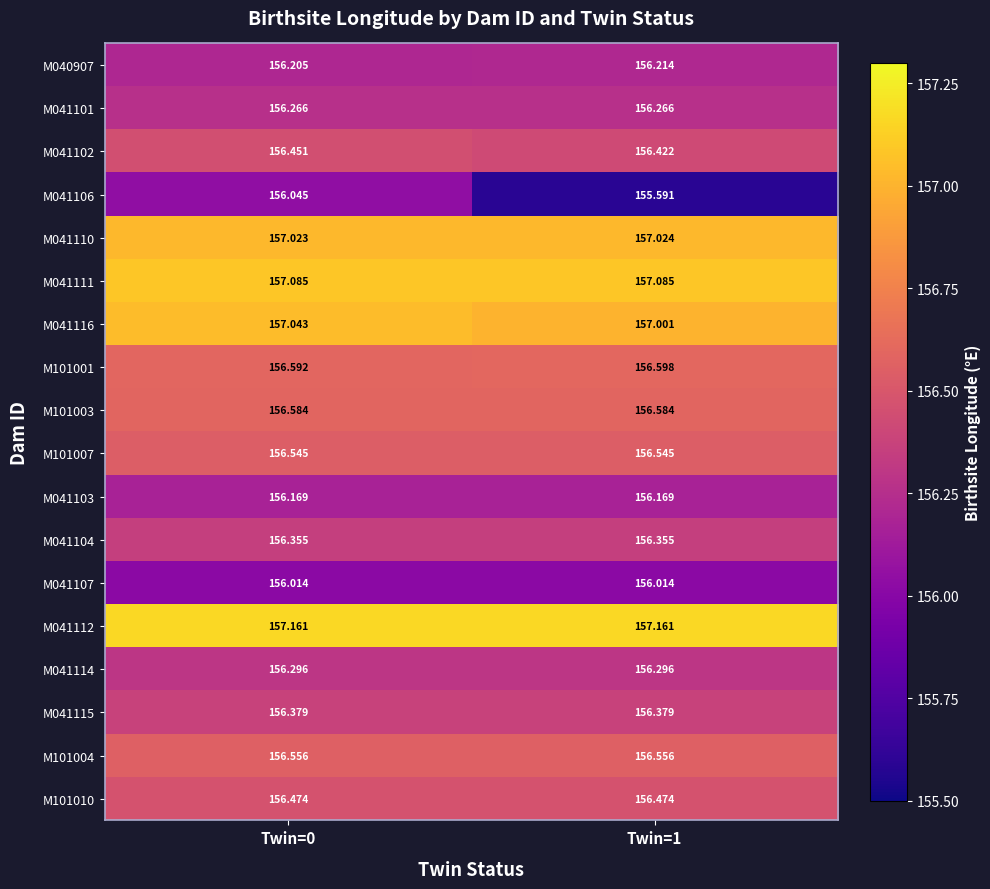

Is the value of M041112 at Twin=0 greater than the value of M041101 at Twin=0?

Yes